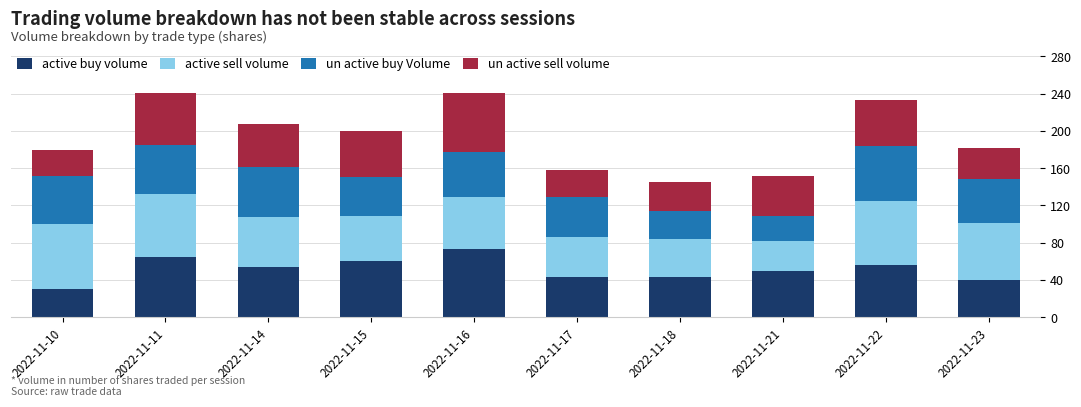

Does the chart contain stacked bars?

Yes